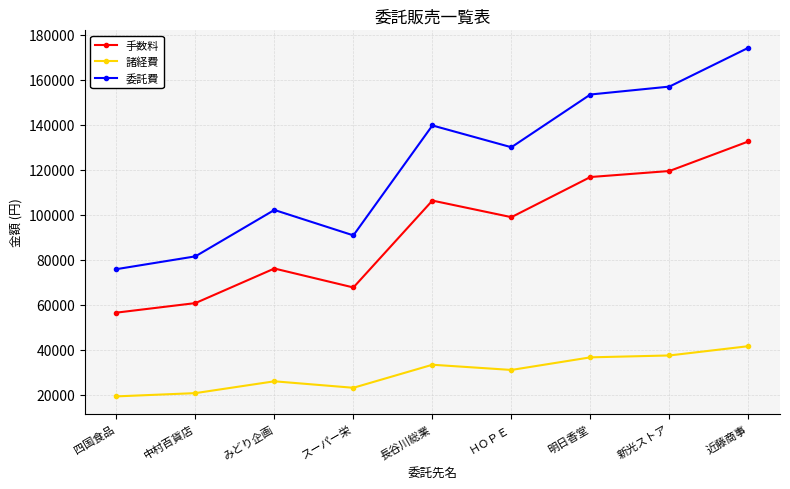

Which series has the widest spread of values?

委託費